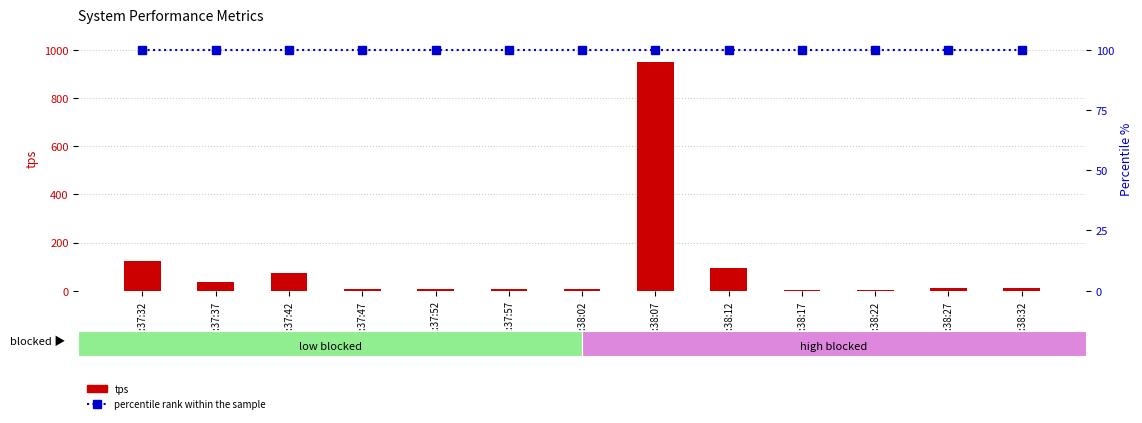

Rank the series at 11:38:32 from lowest to highest value.

tps, percentile rank within the sample